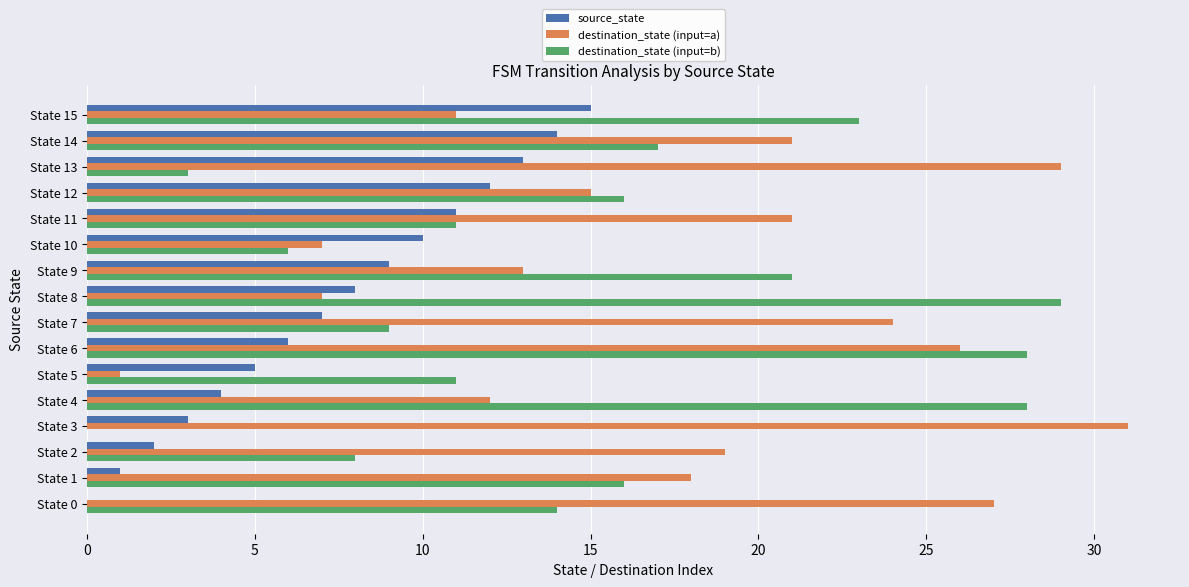

The source_state series shows 7 at State 7. True or false?

True